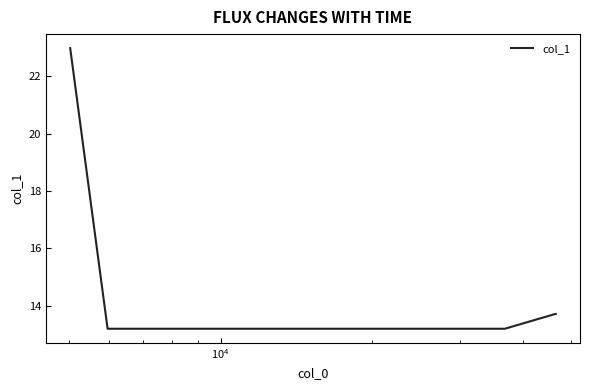

What is the maximum value shown in the chart?

23.0